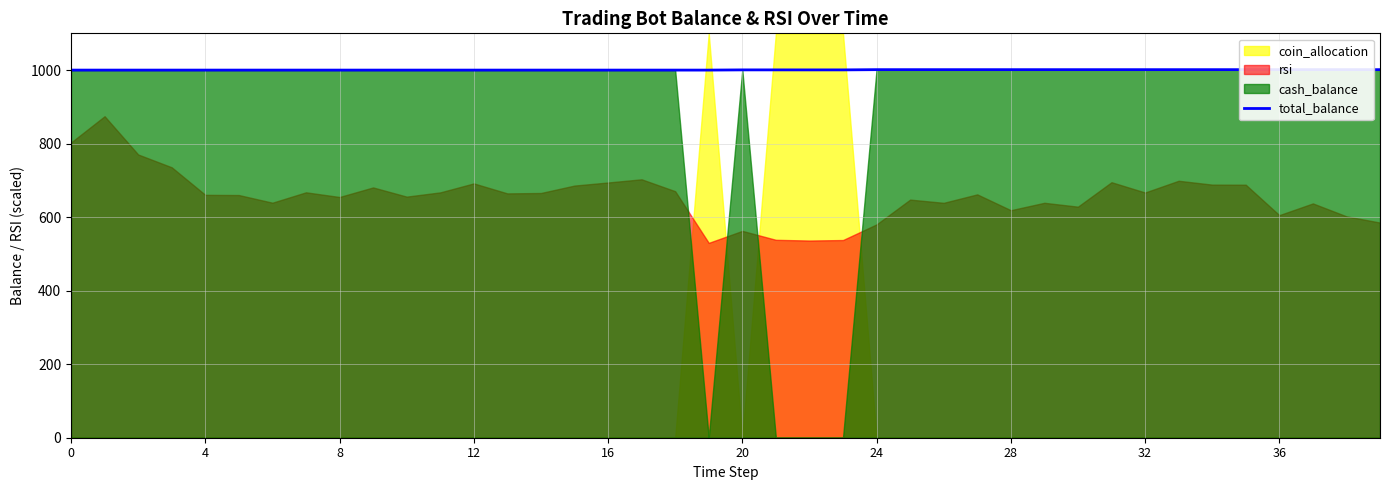

Reading left to right, what are all the values shown in this chart?

1000.0	1000.0	1000.0	1000.0	1000.0	1000.0	1000.0	1000.0	1000.0	1000.0	1000.0	1000.0	1000.0	1000.0	1000.0	1000.0	1000.0	1000.0	1000.0	1000.0	1000.6	1000.6	1000.5	1000.5	1001.2	1001.2	1001.2	1001.2	1001.2	1001.2	1001.2	1001.2	1001.2	1001.2	1001.2	1001.2	1001.2	1001.2	1001.2	1001.2